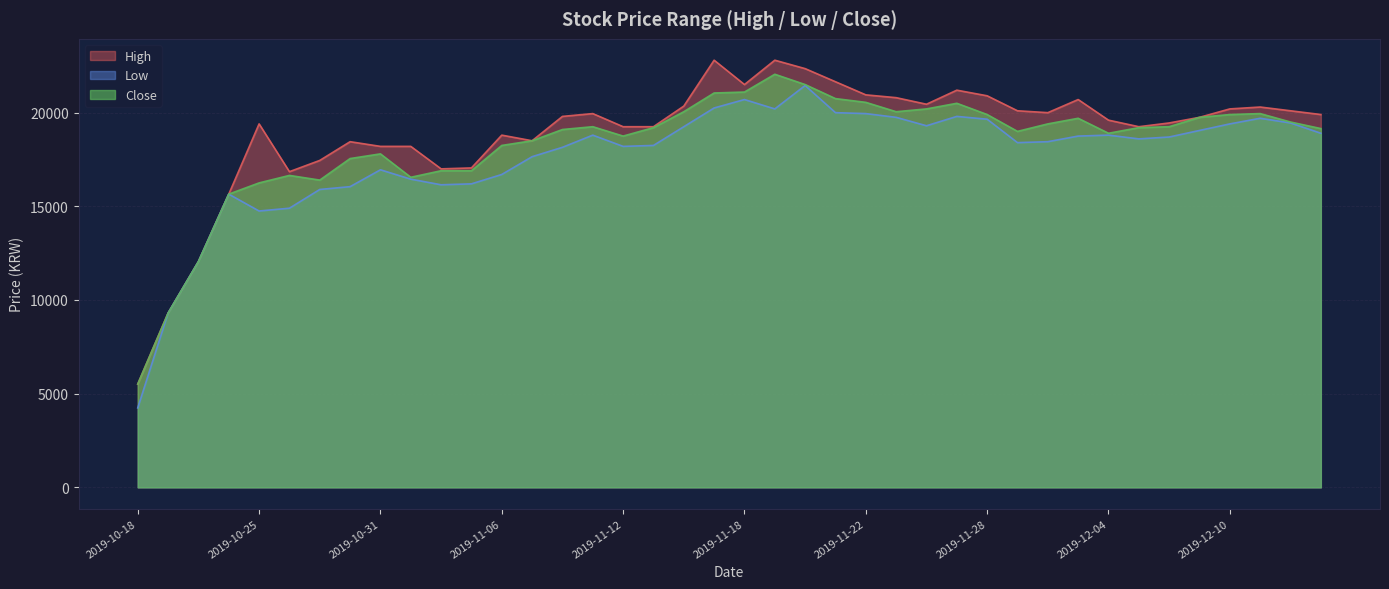

At which label is Low closest to 12845?

2019-10-23